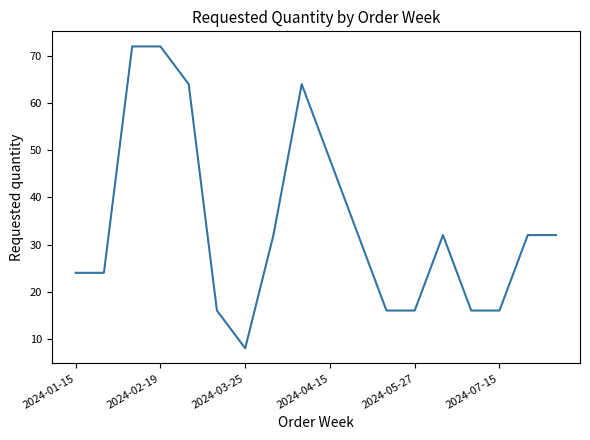

What is the smallest value displayed?

8